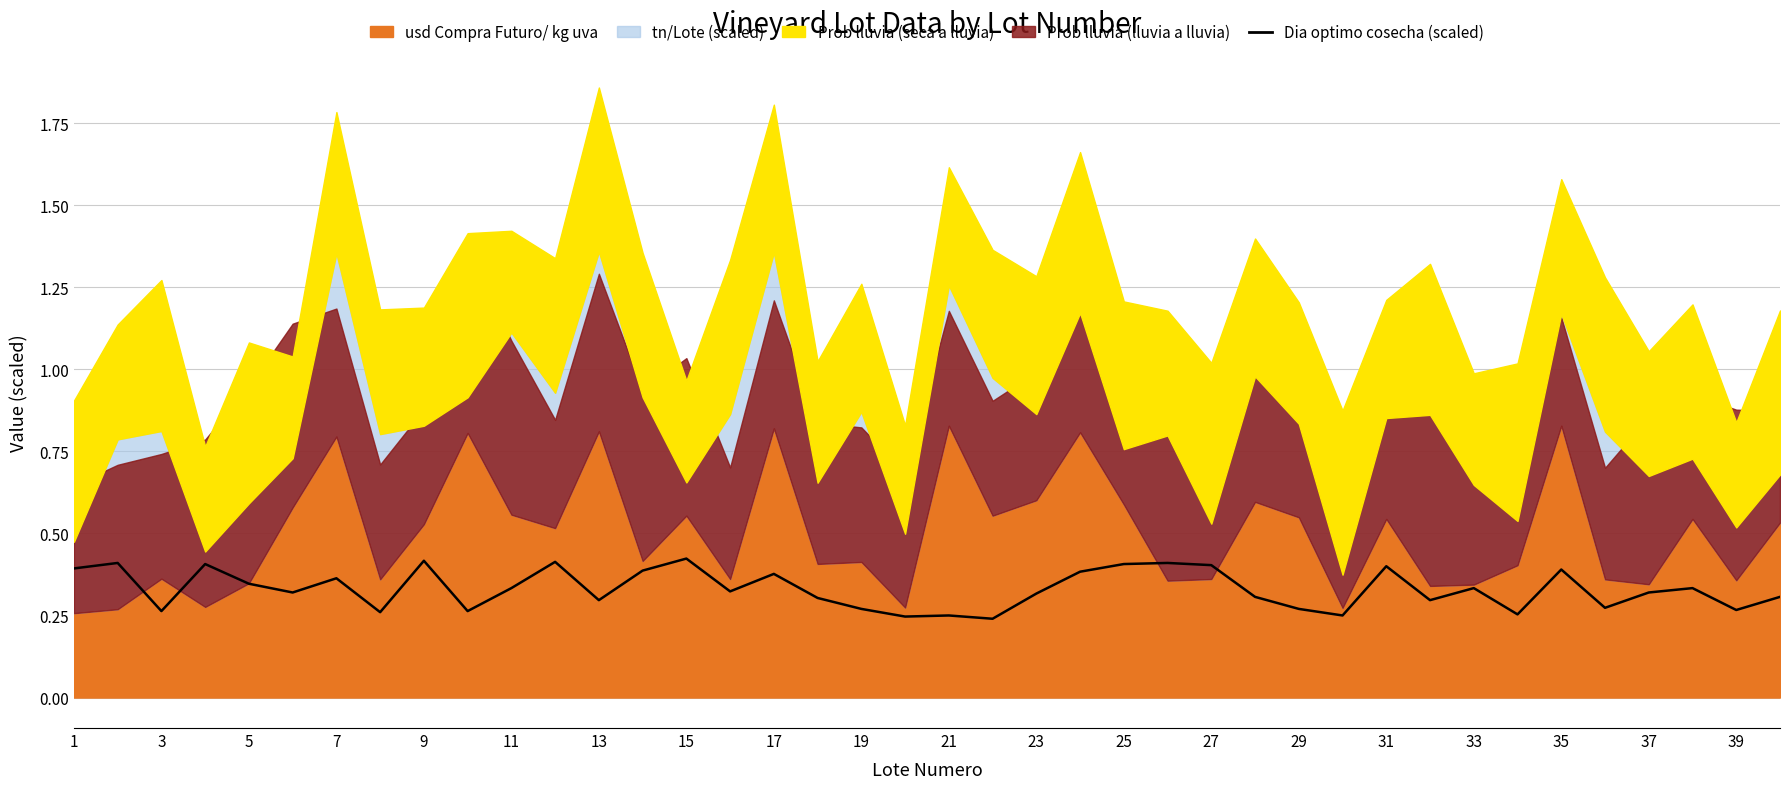

Does the chart display data point markers on the line(s)?

No